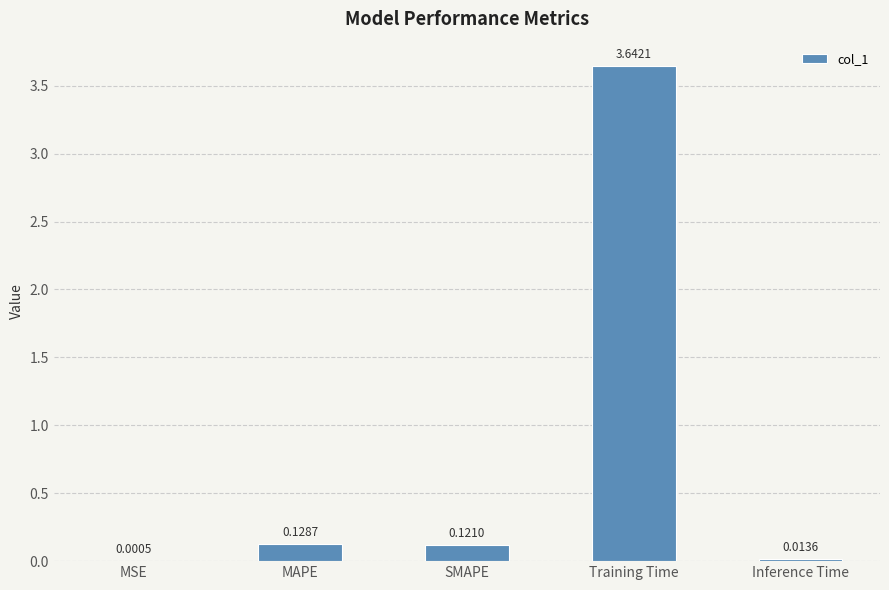

At which label is the value closest to 1?

MAPE